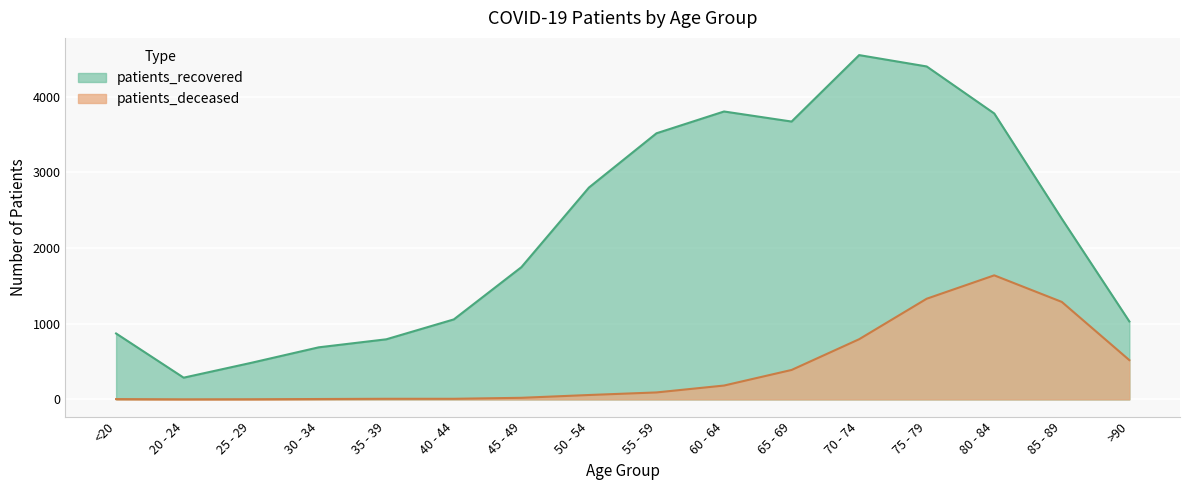

What is the label of the 7th point from the right?

60 - 64